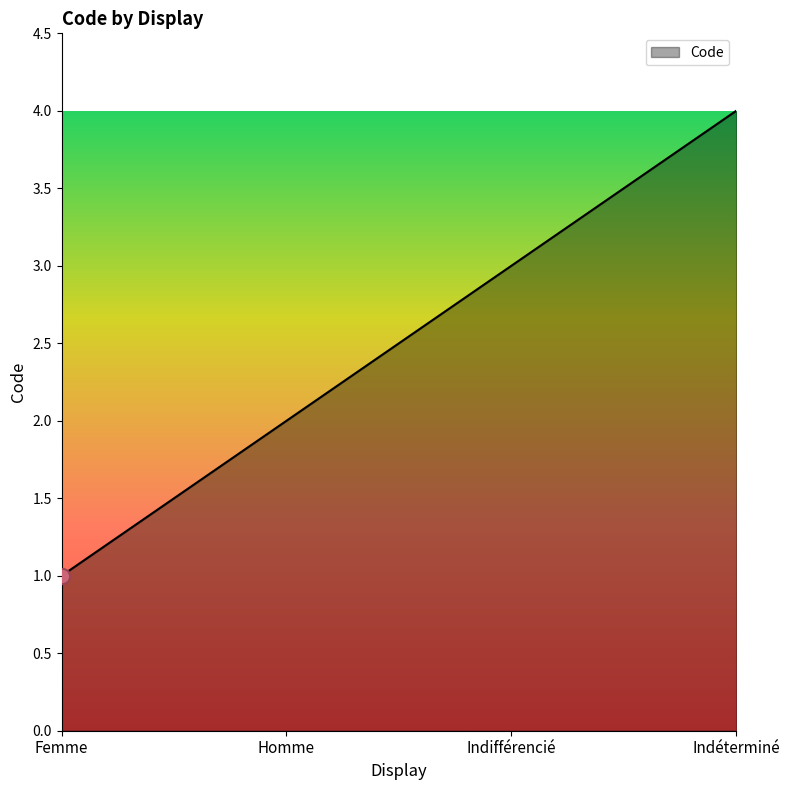

What is the change in value from Homme to Indifférencié?

+1